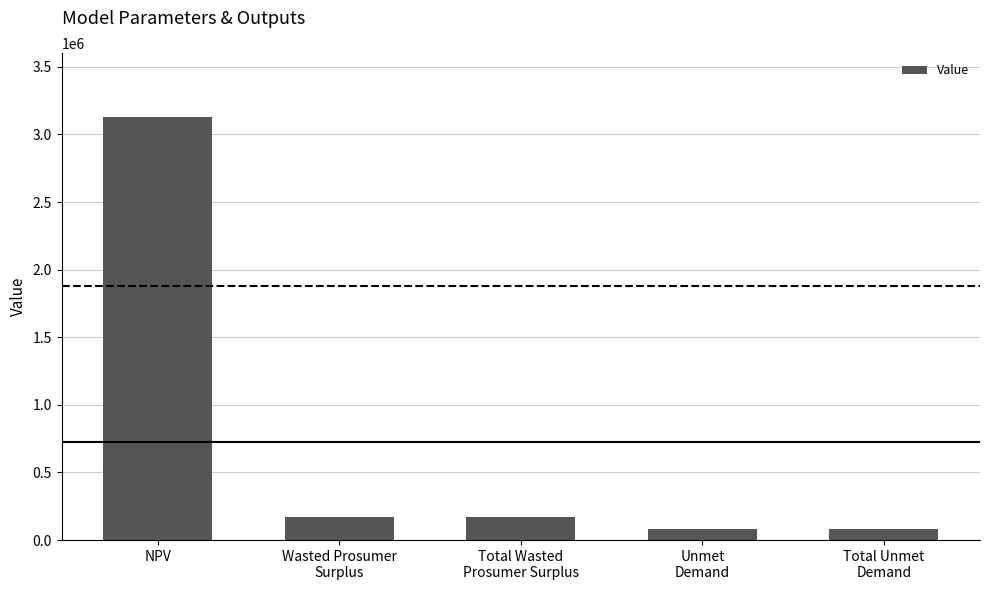

At which category does the chart reach its peak across all series?

NPV